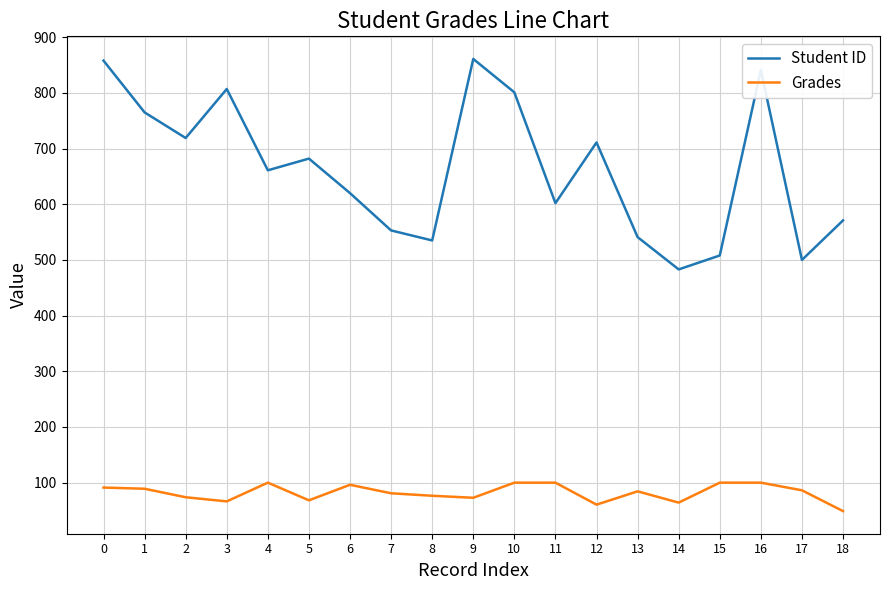

List the series in order of their overall mean, highest first.

Student ID, Grades